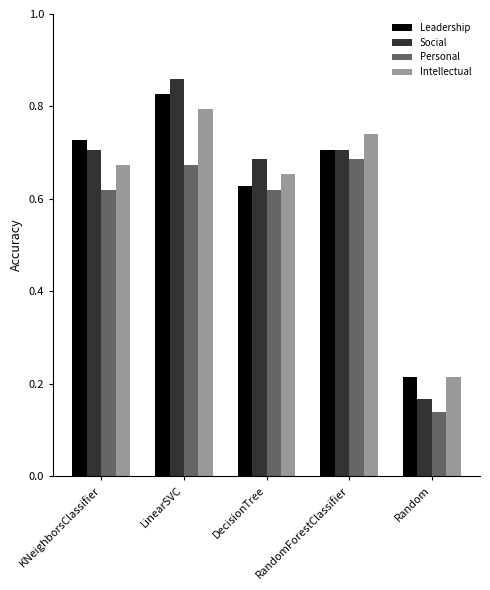

How many Social values are between 0 and 1?

5